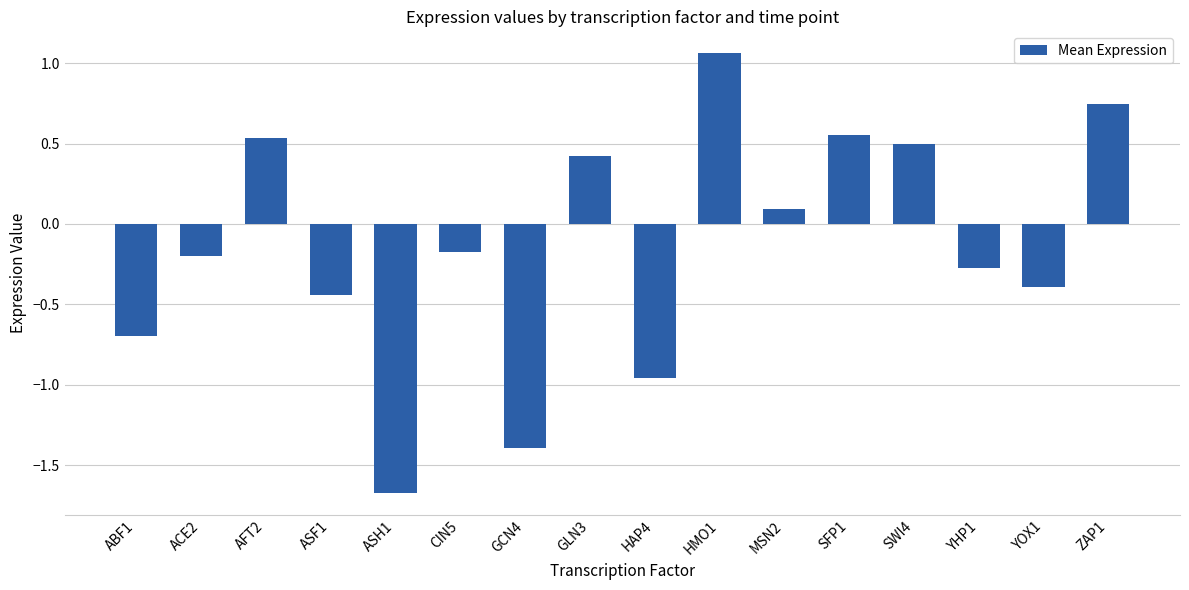

The chart shows a value of -0.2 at ACE2. True or false?

True